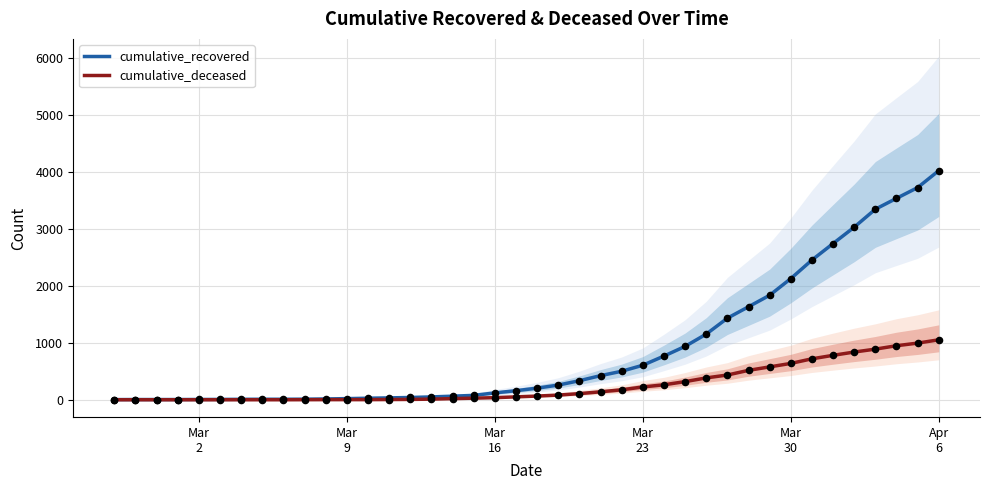

Is the value of cumulative_deceased at 30 greater than the value of cumulative_recovered at 15?

Yes